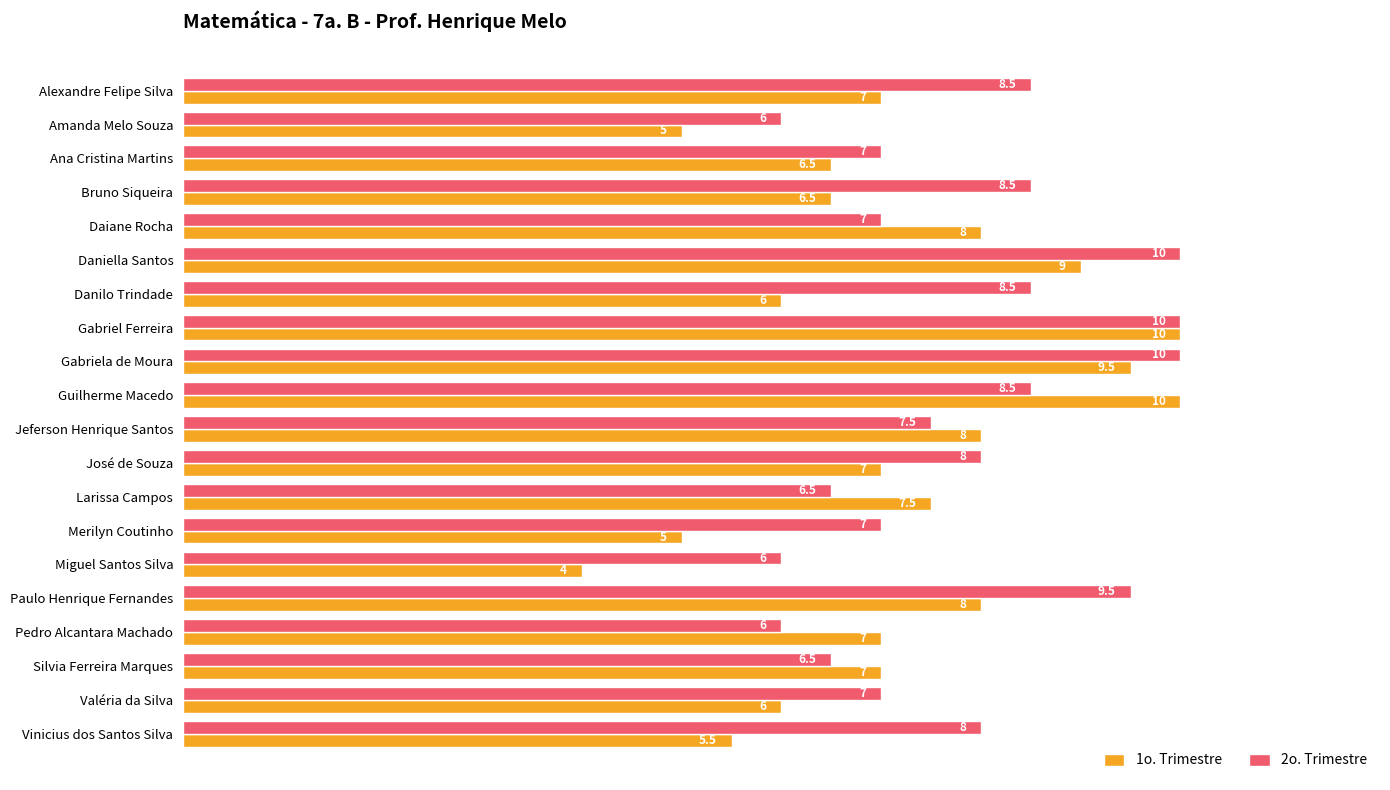

True or false: 1o. Trimestre has a value of 5.5 at Vinicius dos Santos Silva.

True